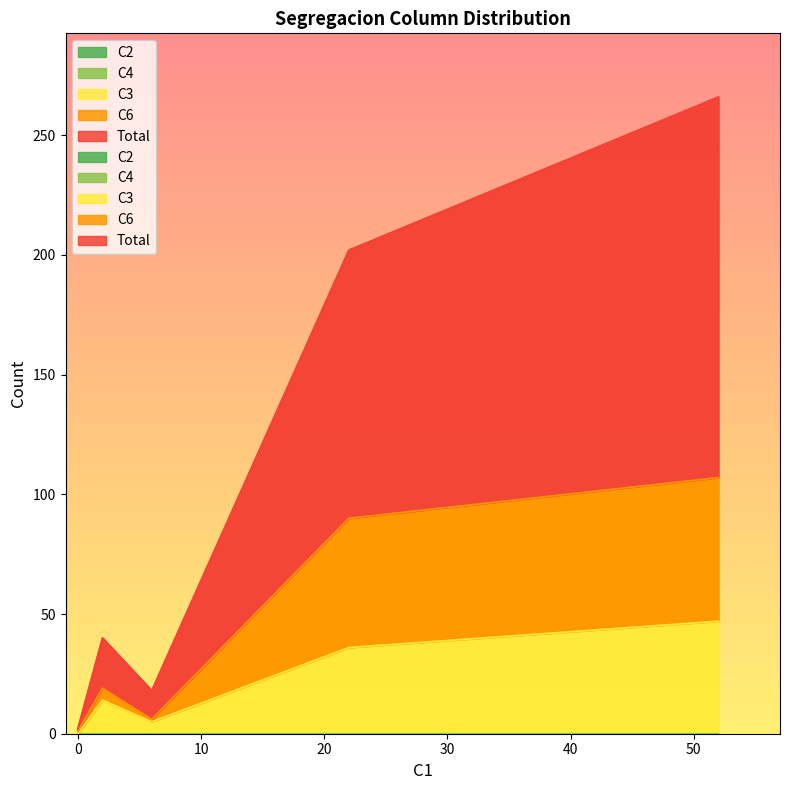

True or false: Total and C3 cross at least once.

False